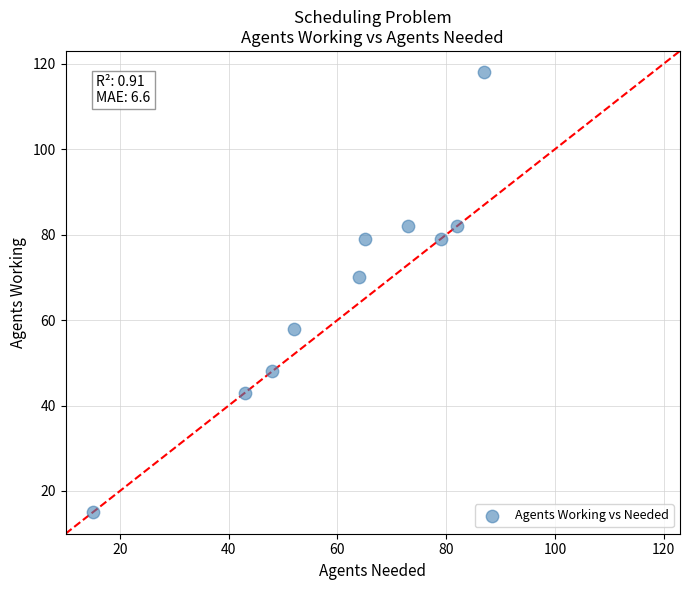

What Y value in the scatter plot is closest to 66?

70